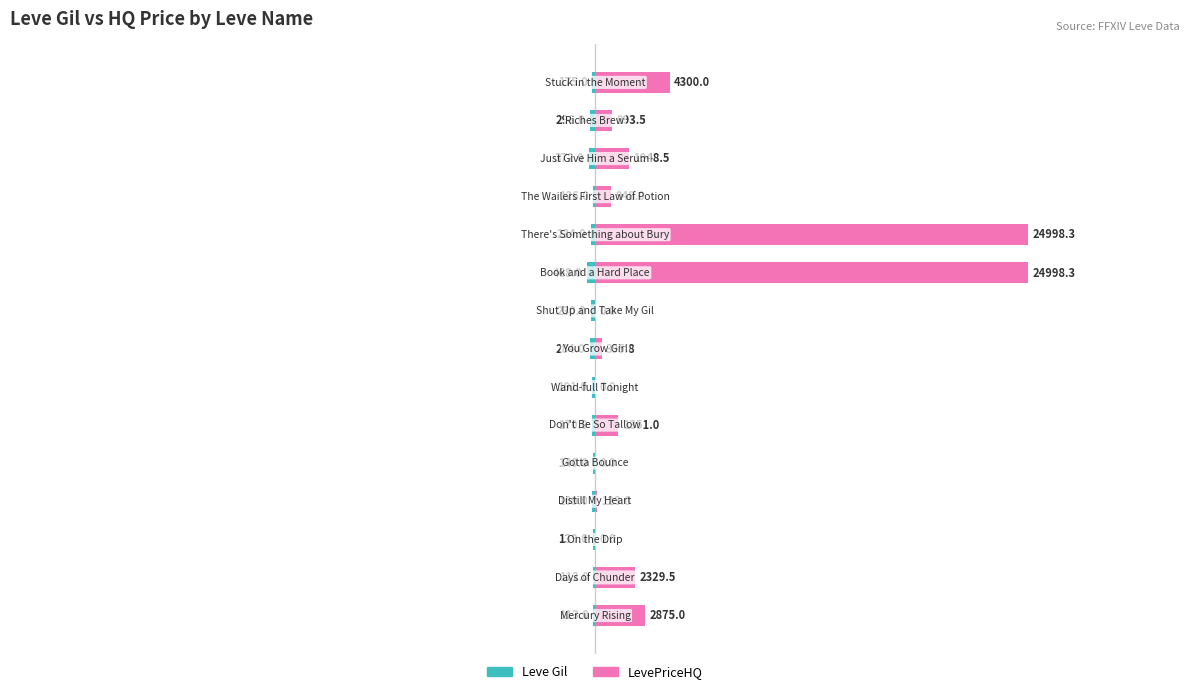

The value of LevePriceHQ at 9 is 37416.3. True or false?

False